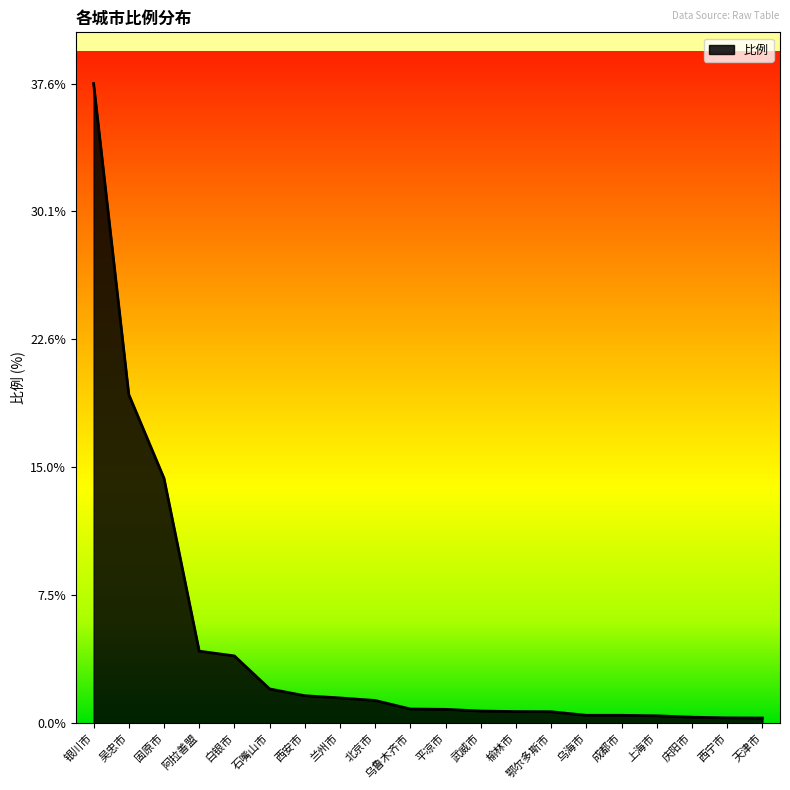

Which has a higher value, 西宁市 or 北京市?

北京市